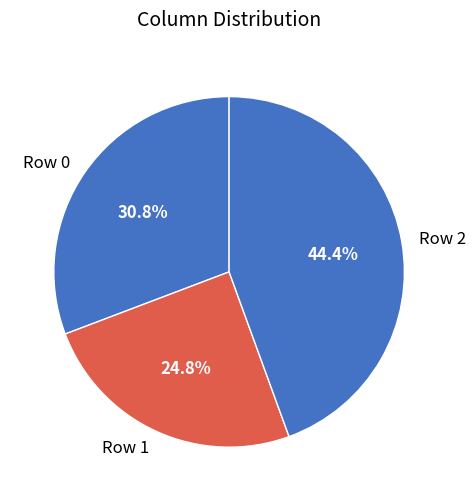

Does any single category account for the majority?

No